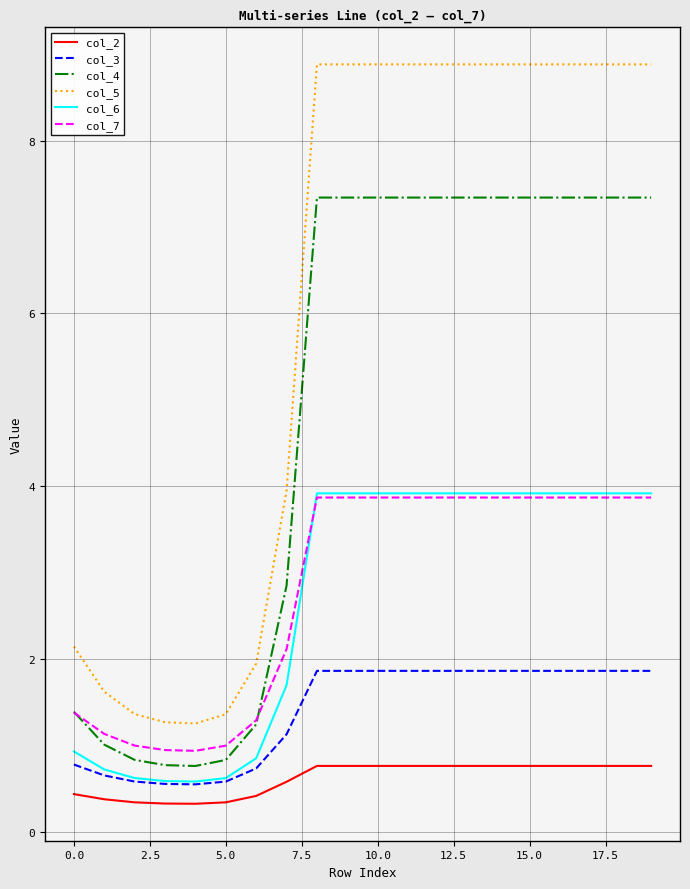

Which series has the largest range (max minus min)?

col_5